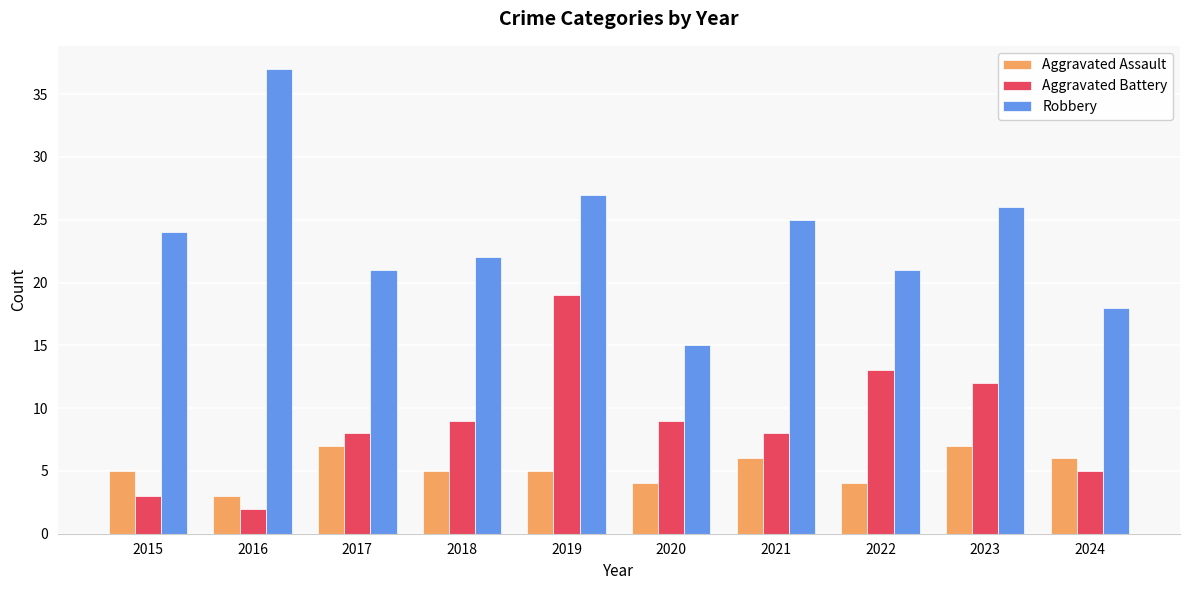

At which label does Aggravated Battery reach its minimum?

2016